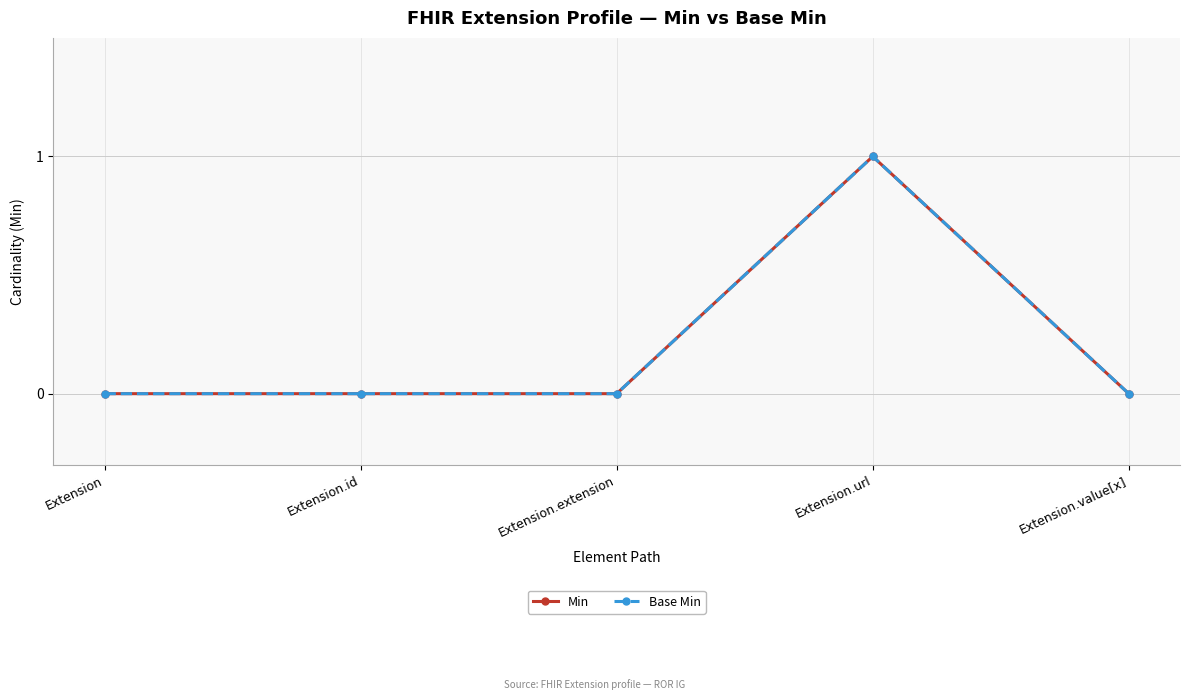

What is the sum of the Min values at Extension.value[x] and Extension.url?

1